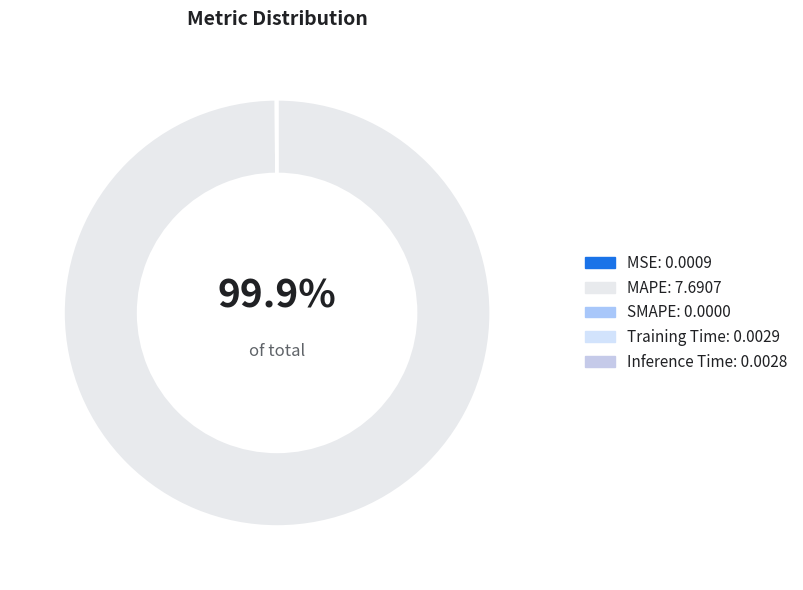

To the nearest percent, what is the difference between the largest and smallest slice percentages?

100%